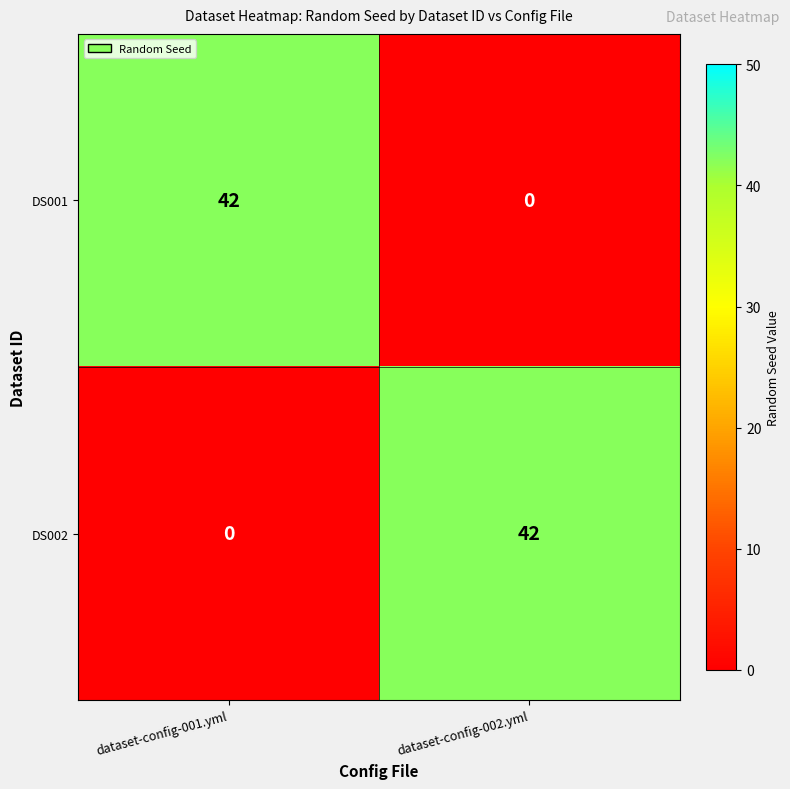

How many distinct data groups are displayed?

2